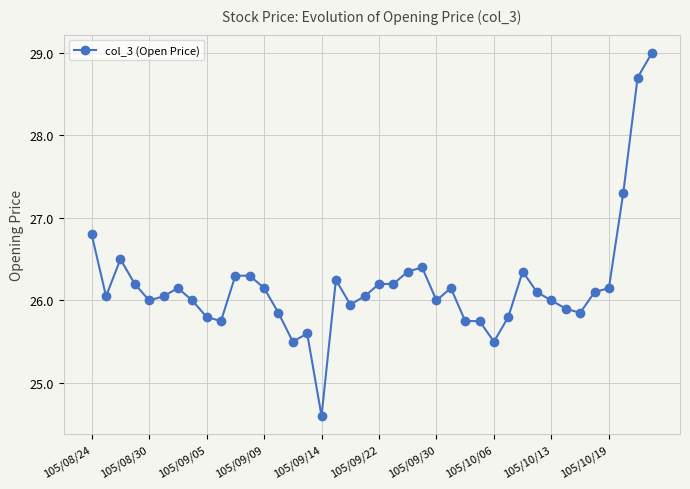

What is the value of the 40th point from the left?

29.0